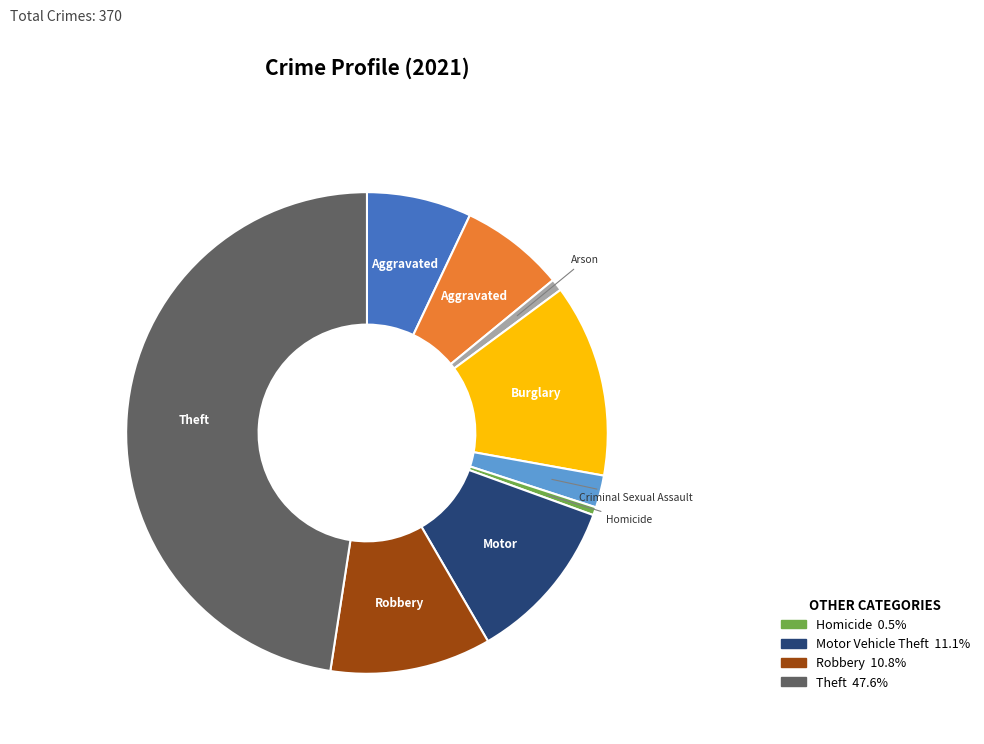

Count the number of slices in the pie.

9